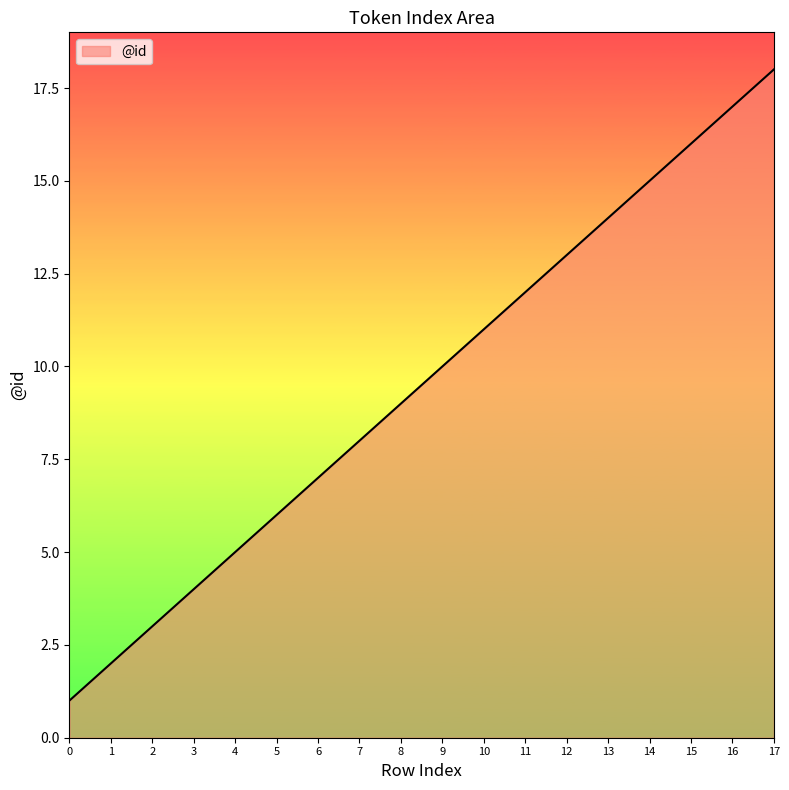

True or false: the data shows 7 at 6.

True